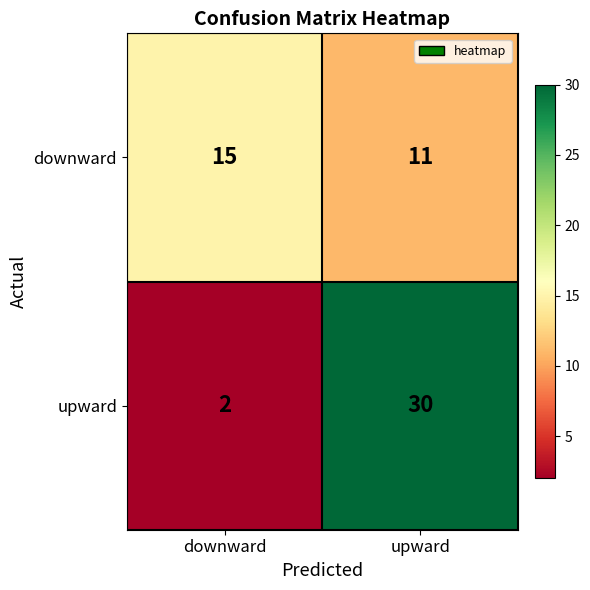

What is the average value of the downward series?

13